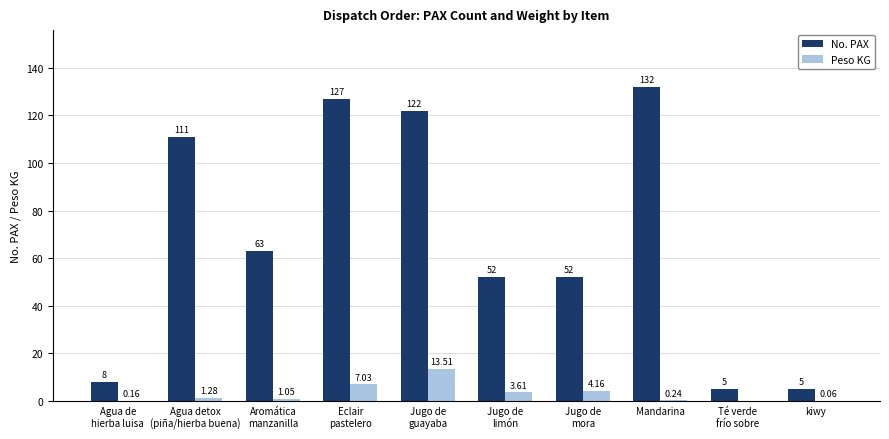

What is the sum of all No. PAX values?

677.0